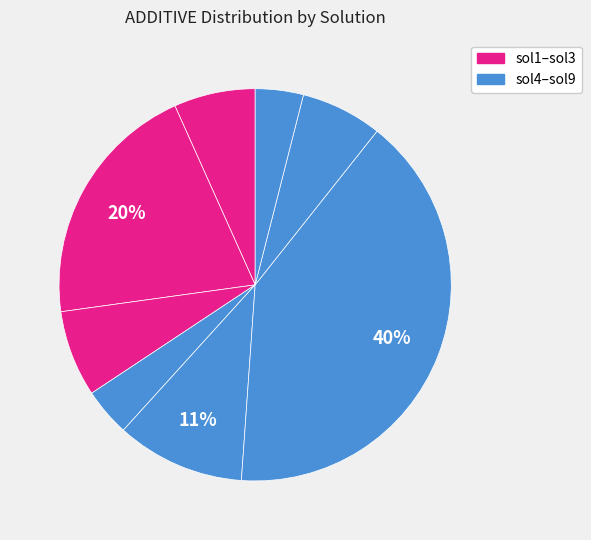

Count the number of slices in the pie.

8